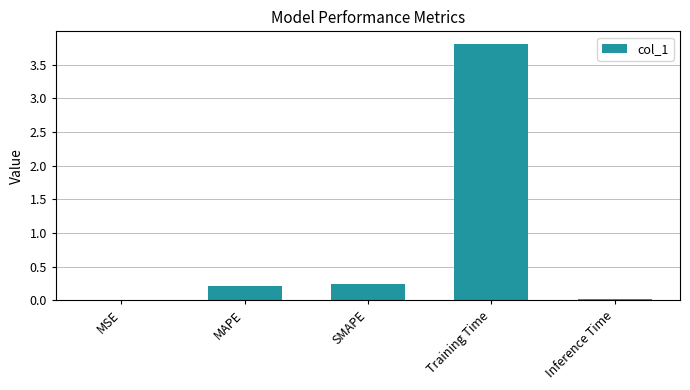

The value at Training Time is 6.7. True or false?

False